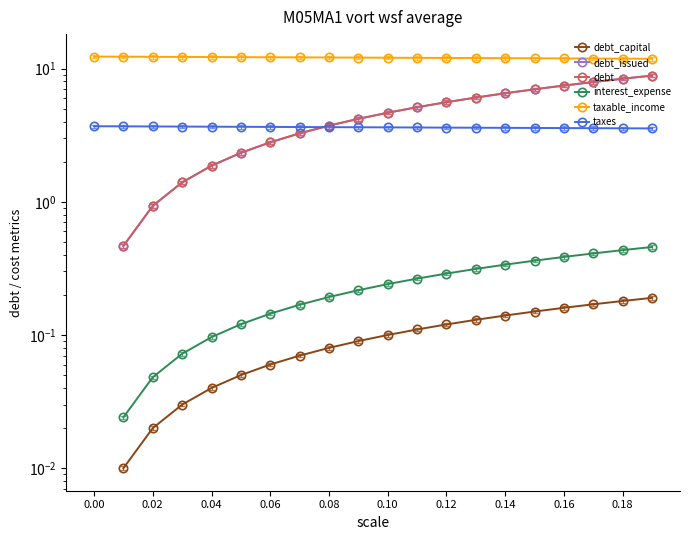

What is the total value across all series at 15?

30.0